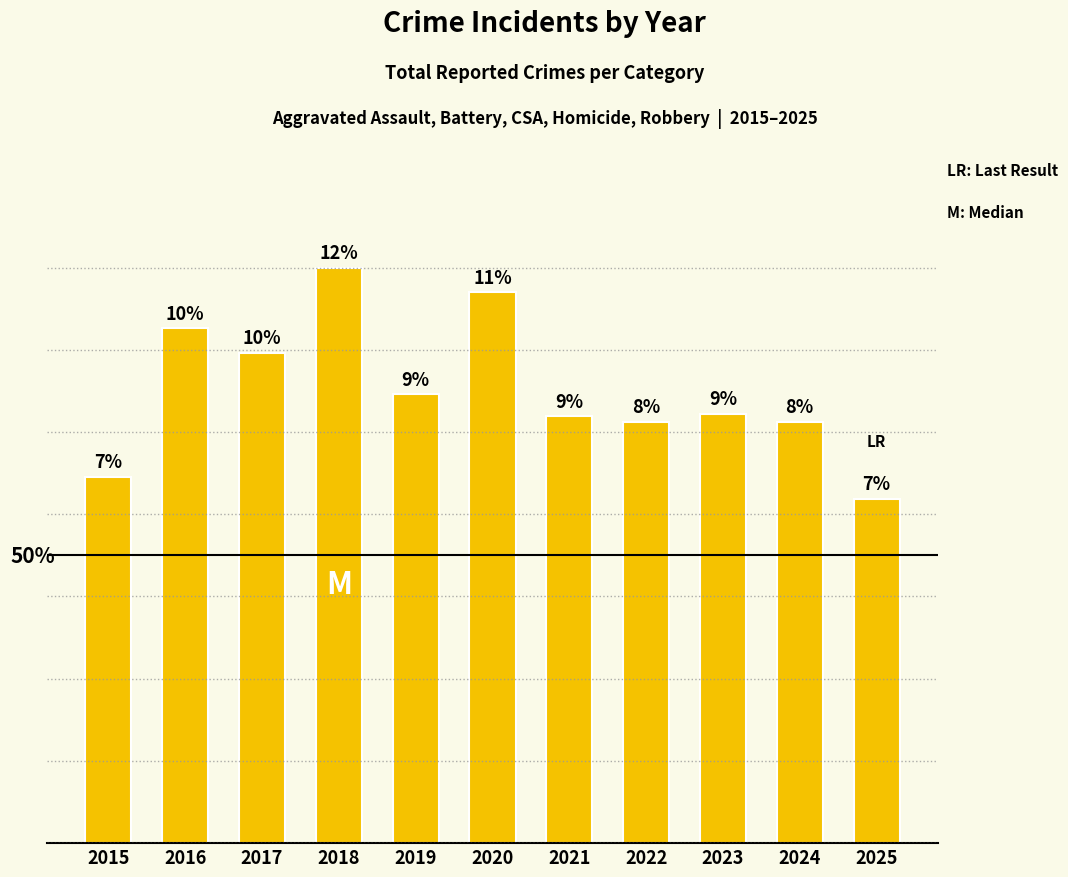

Does the chart contain any negative values?

No